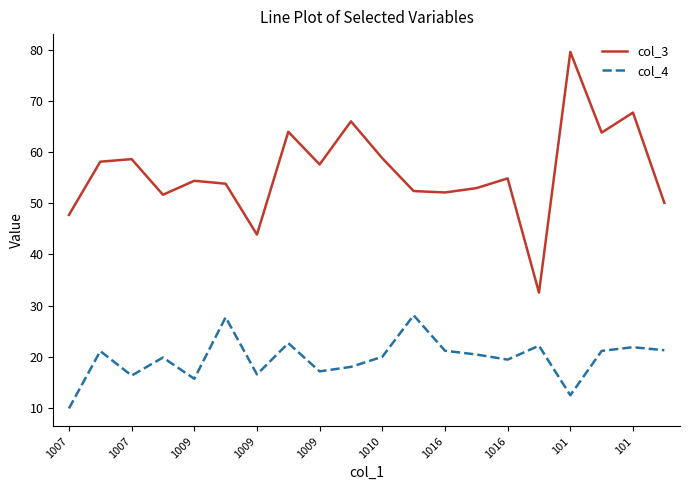

What are all the series names shown in the legend?

col_3, col_4